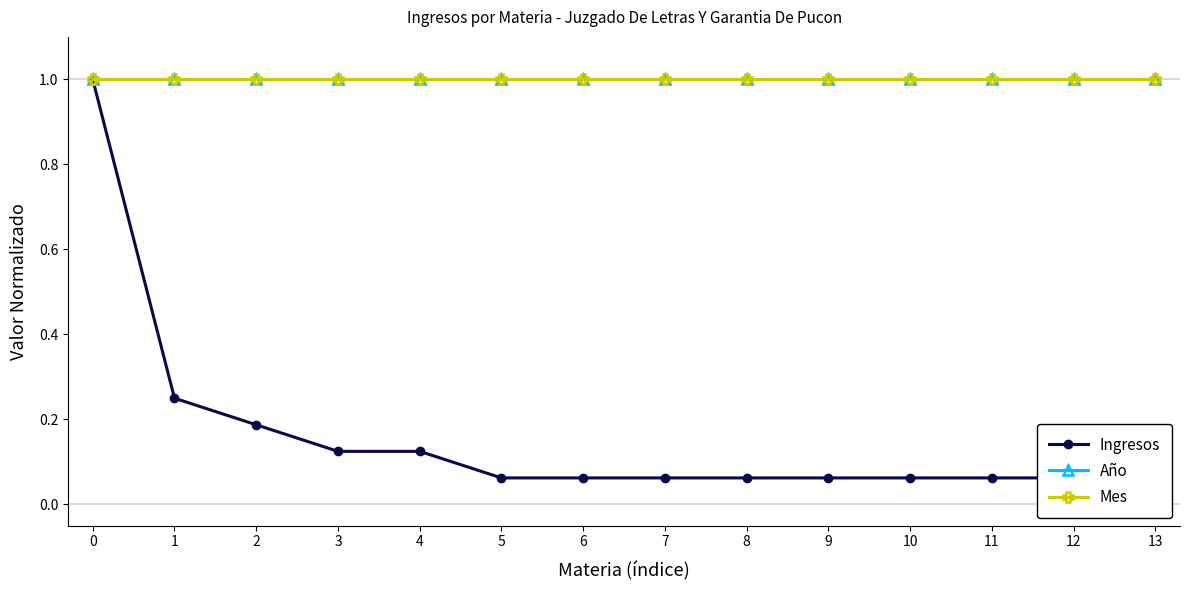

True or false: Mes has more than 2 interior local peaks.

False